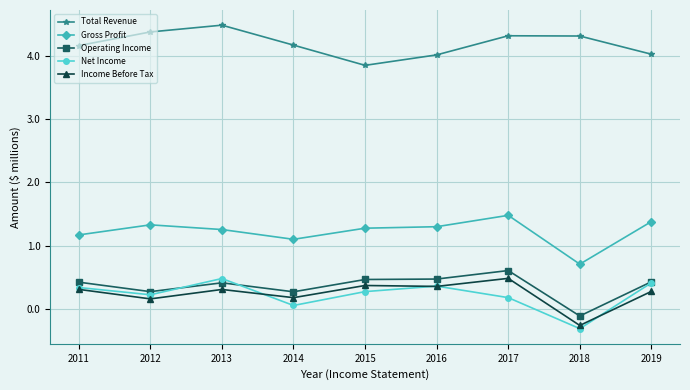

What is the difference between the Total Revenue values at 2015 and 2016?

0.2